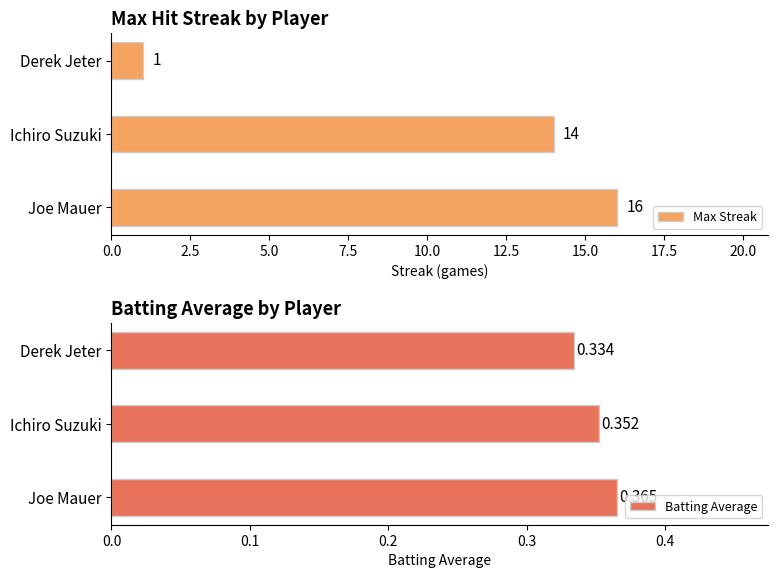

What is the sum of the Batting Average values at Derek Jeter and Joe Mauer?

0.7